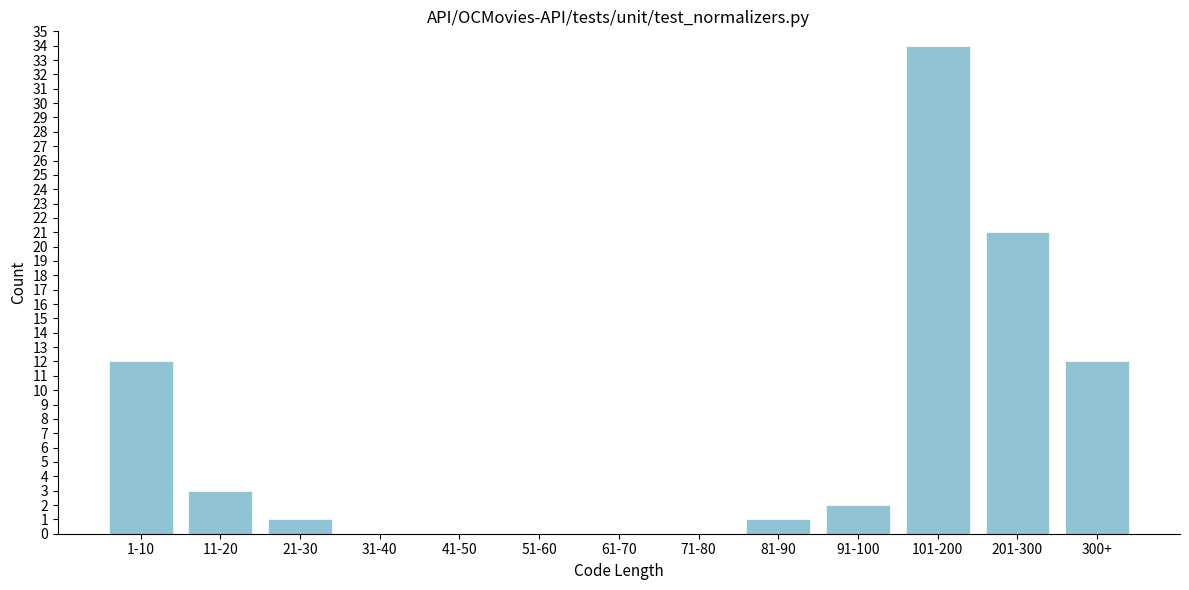

Reading left to right, extract all data points from this chart.

1-10=12	11-20=3	21-30=1	31-40=0	41-50=0	51-60=0	61-70=0	71-80=0	81-90=1	91-100=2	101-200=34	201-300=21	300+=12